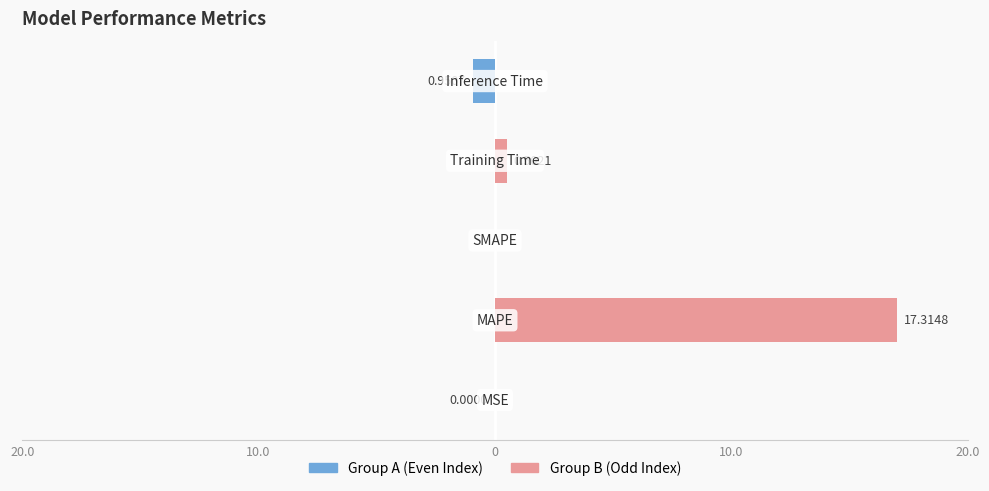

What is the sum of all Group A (Even Index) values?

-0.9